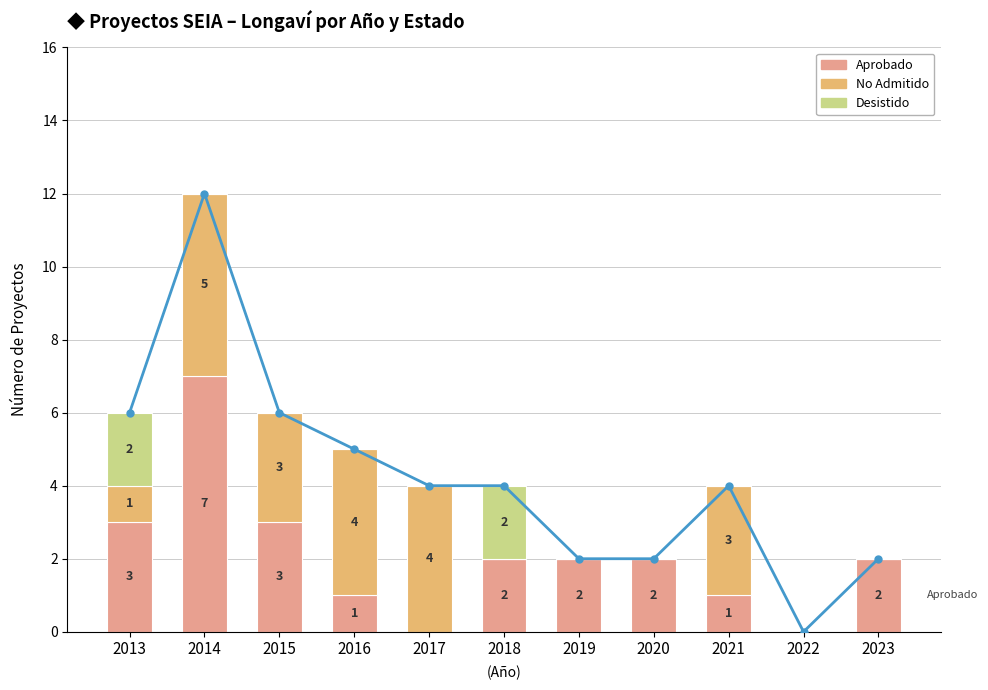

What is the value of the No Admitido a Tramitación bar at the 9th from the left?

3